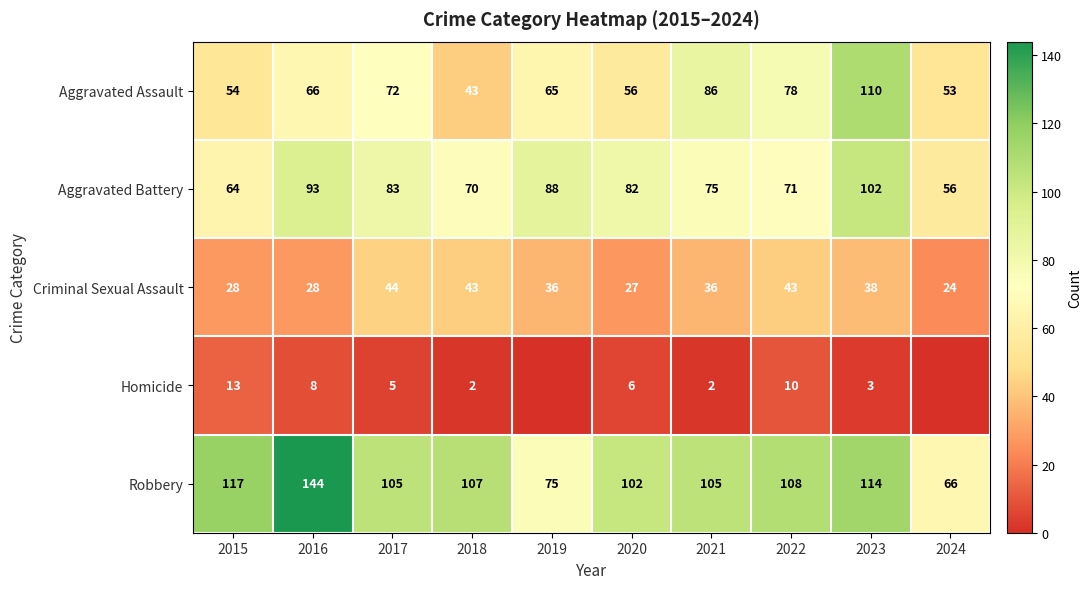

Which series changed the most between 2017 and 2022?

Aggravated Battery